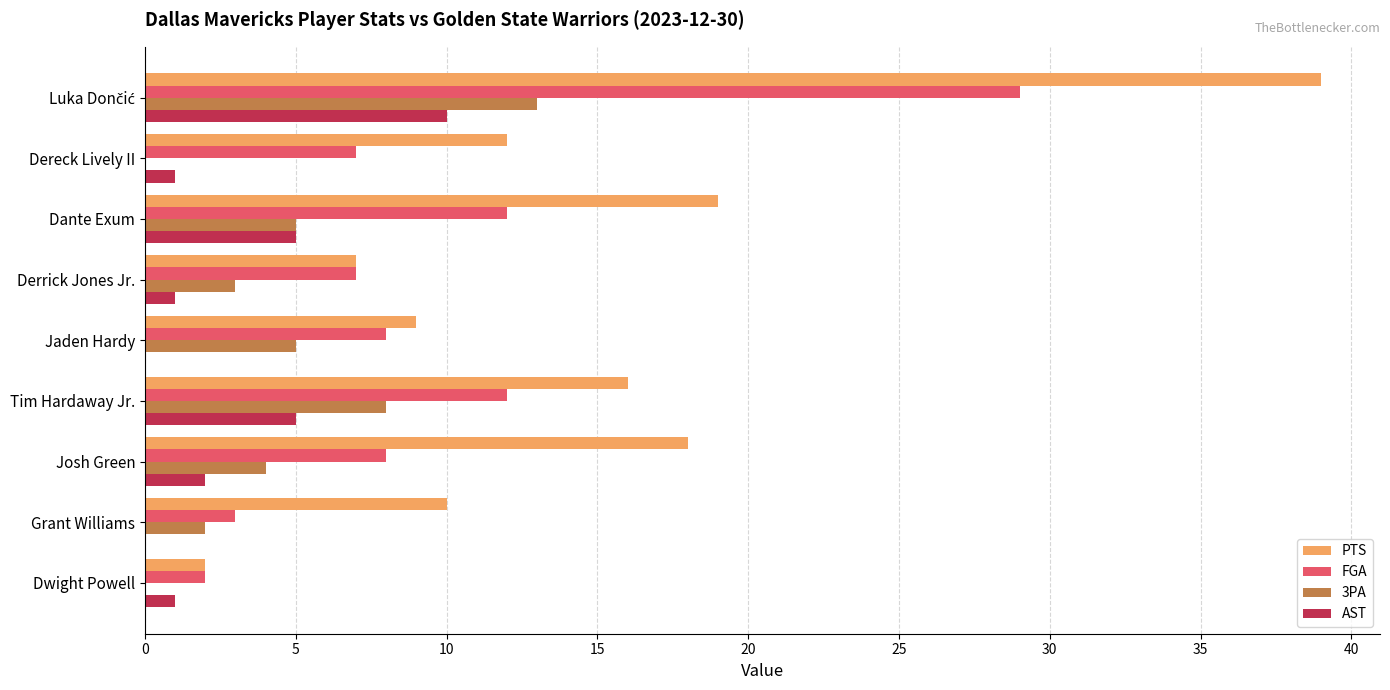

True or false: AST has a value of 2 at Josh Green.

True